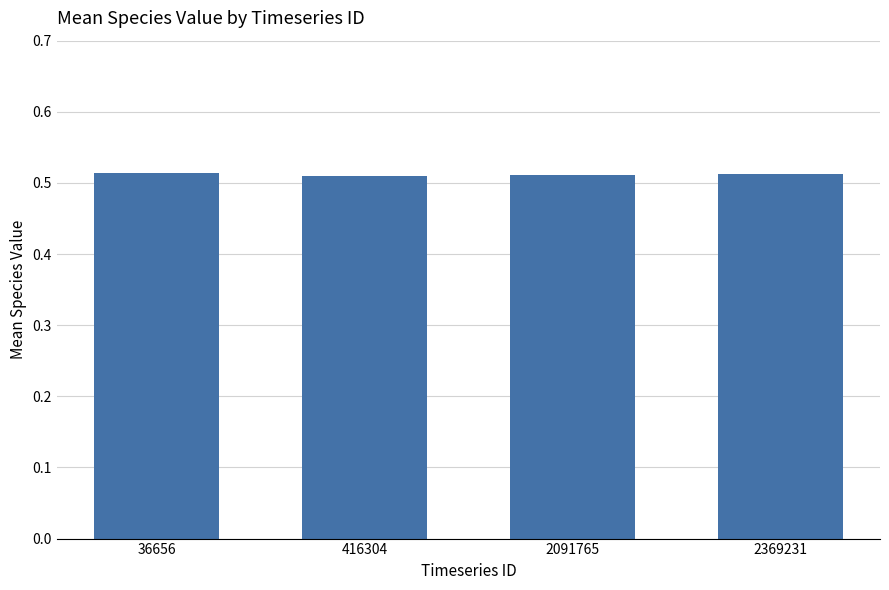

The value at 36656 is 0.3. True or false?

False